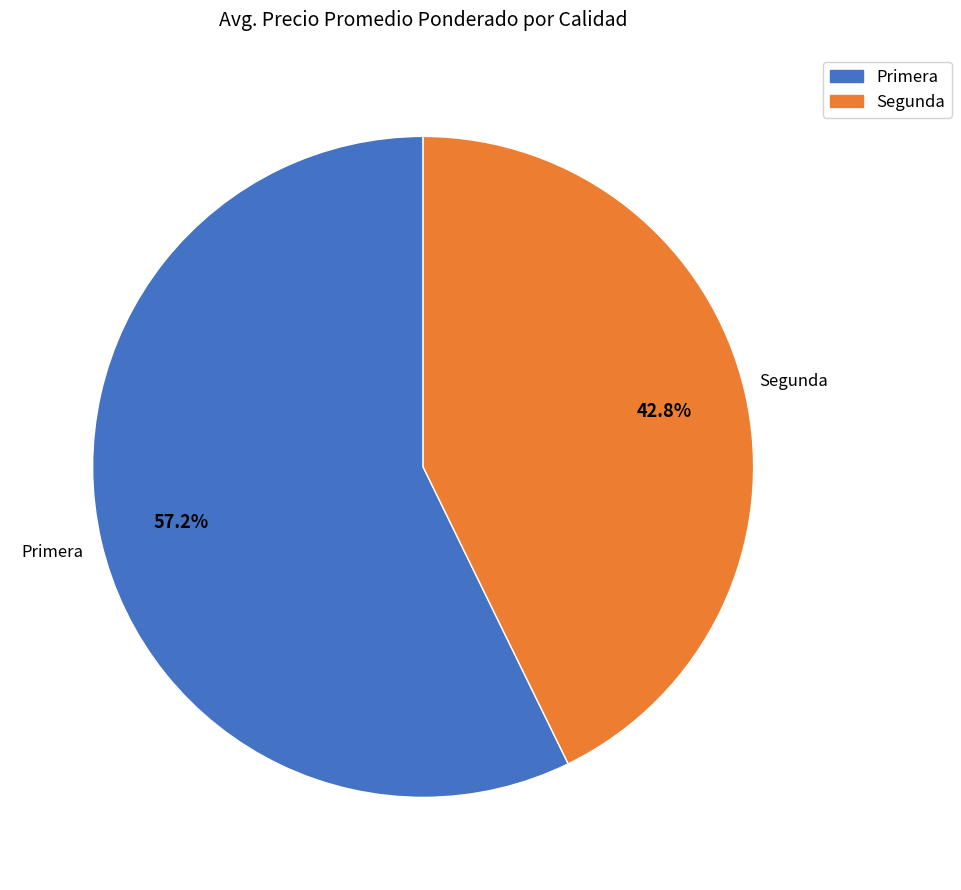

To the nearest percent, what percentage of the pie is Primera?

57%